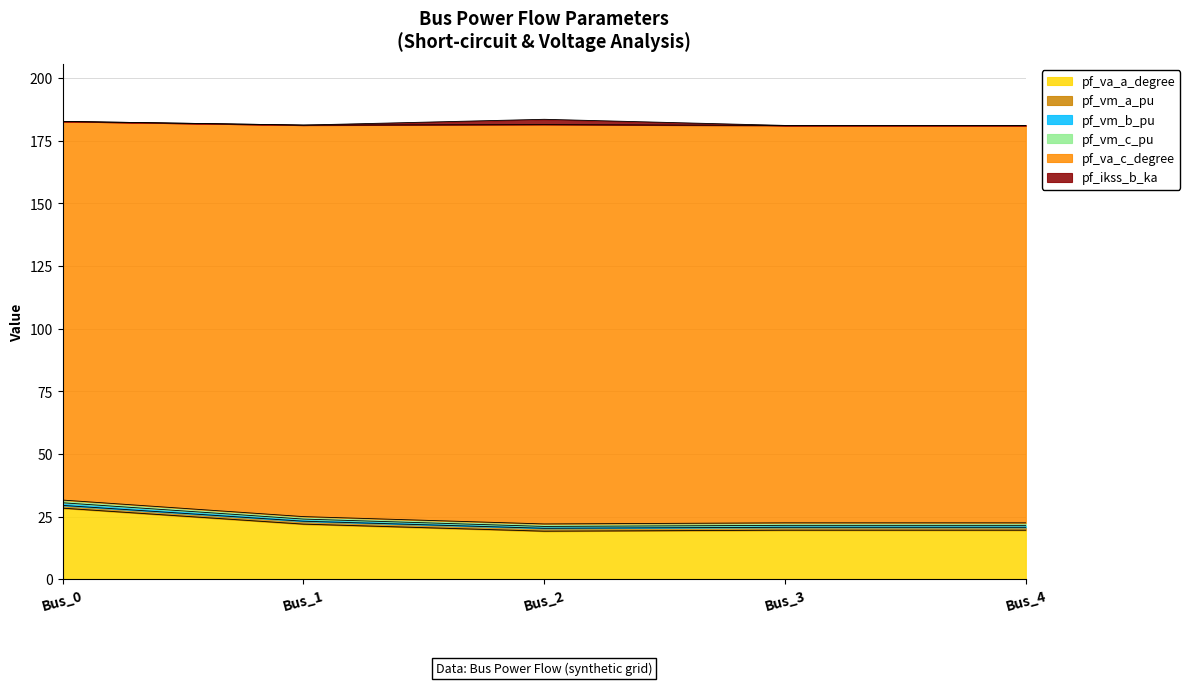

What is the greatest value displayed?

182.8